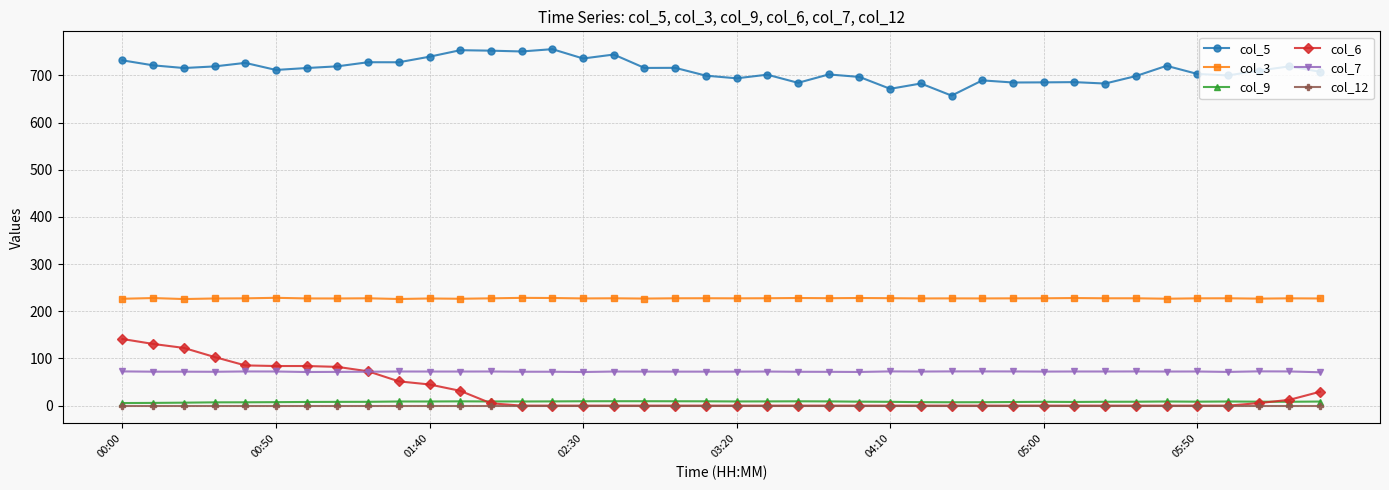

How many categories are shown in the chart?

40